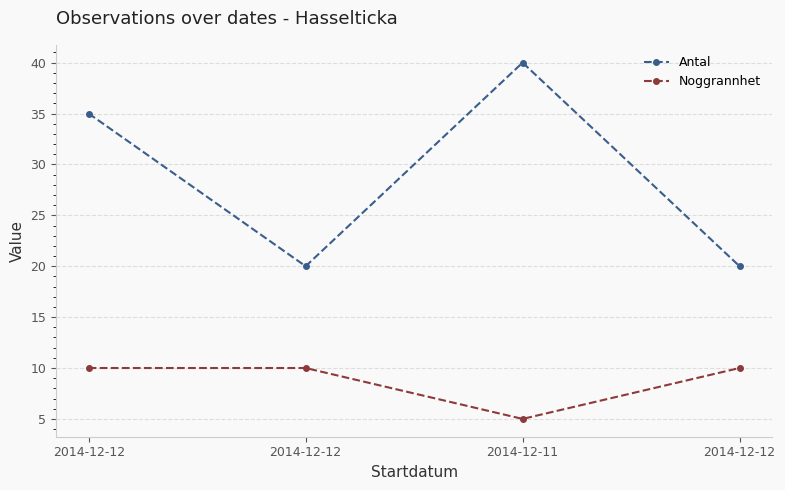

How many categories are shown in the chart?

4